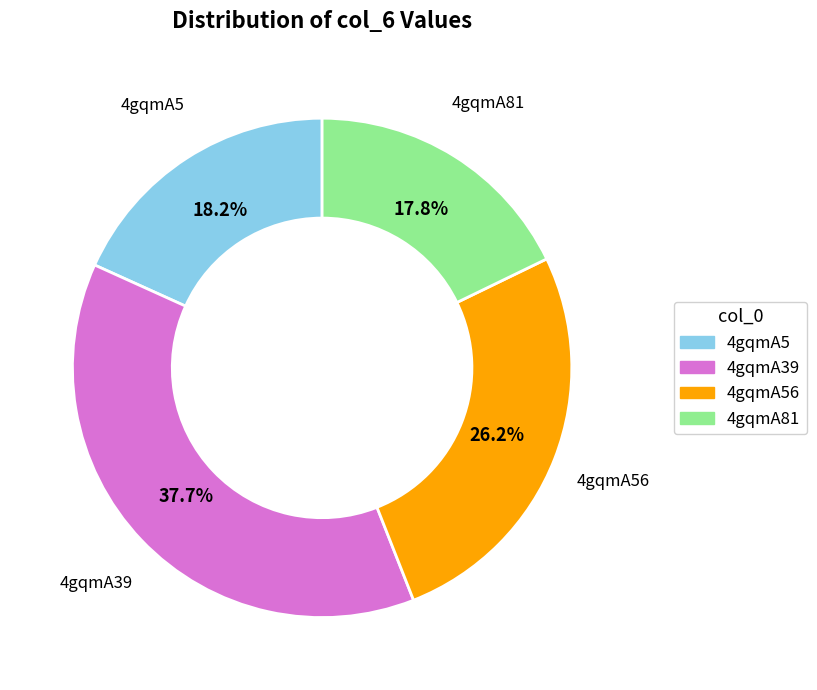

Does any single category account for the majority?

No